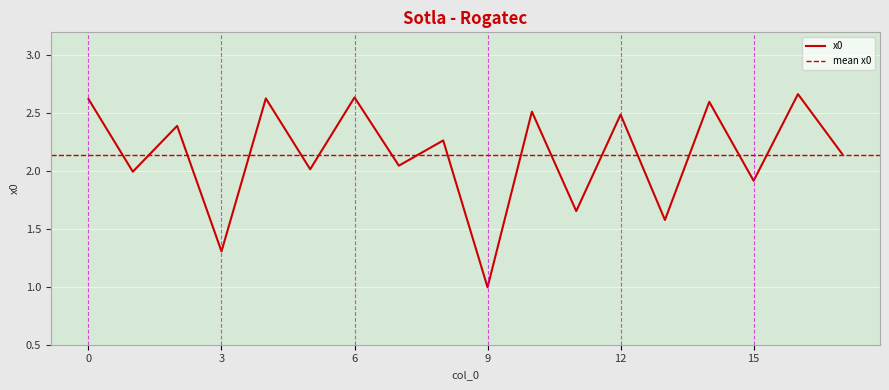

Reading left to right, list all the values displayed in this chart.

0=2.6	1=2.0	2=2.4	3=1.3	4=2.6	5=2.0	6=2.6	7=2.0	8=2.3	9=1.0	10=2.5	11=1.7	12=2.5	13=1.6	14=2.6	15=1.9	16=2.7	17=2.1